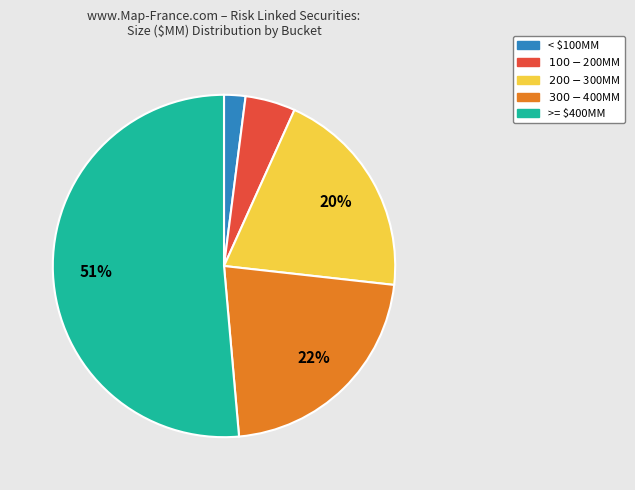

Is there any slice that represents more than half of the pie?

Yes